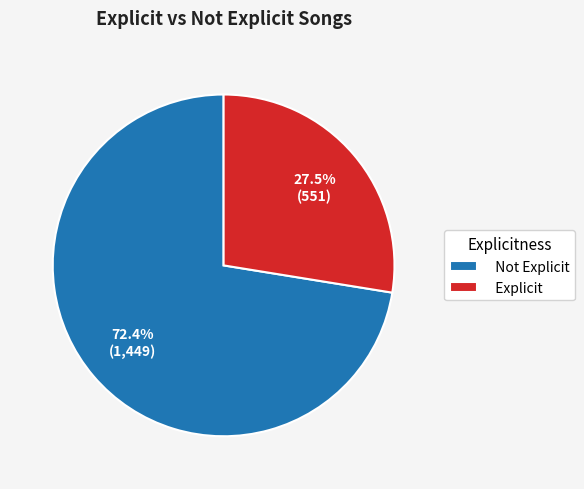

Combined, what portion of the pie is Explicit and Not Explicit?

100.0%